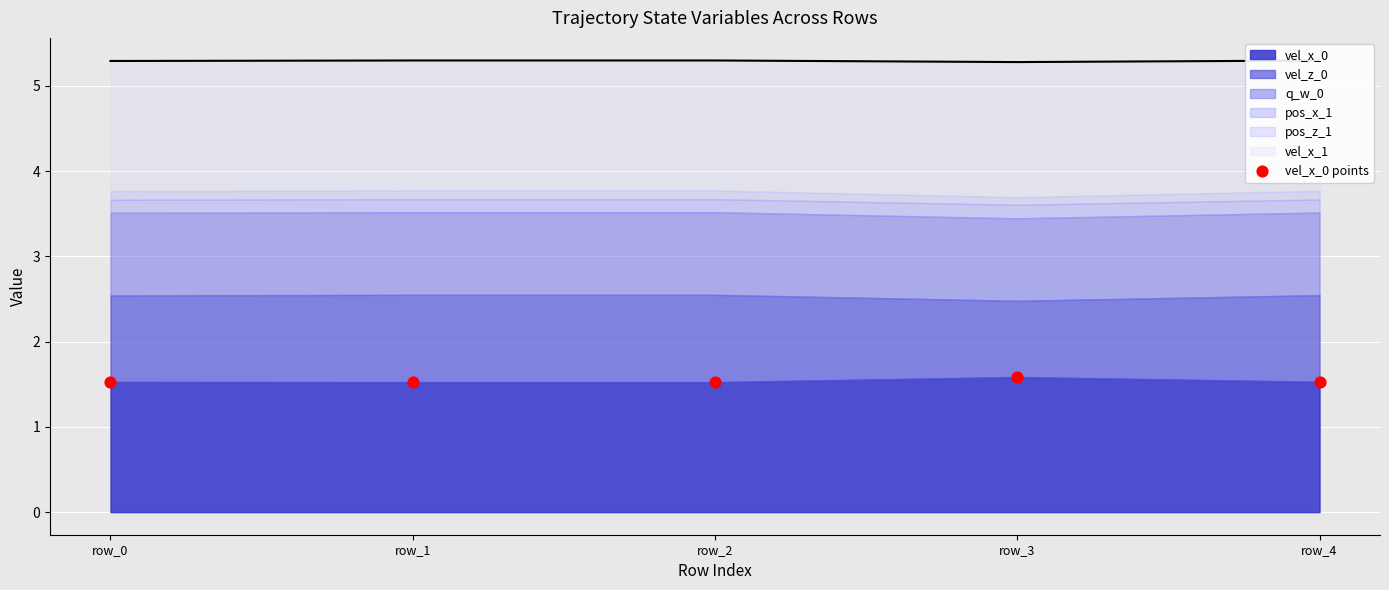

What is the ratio of the value at row_2 to the value at row_3?

1.0